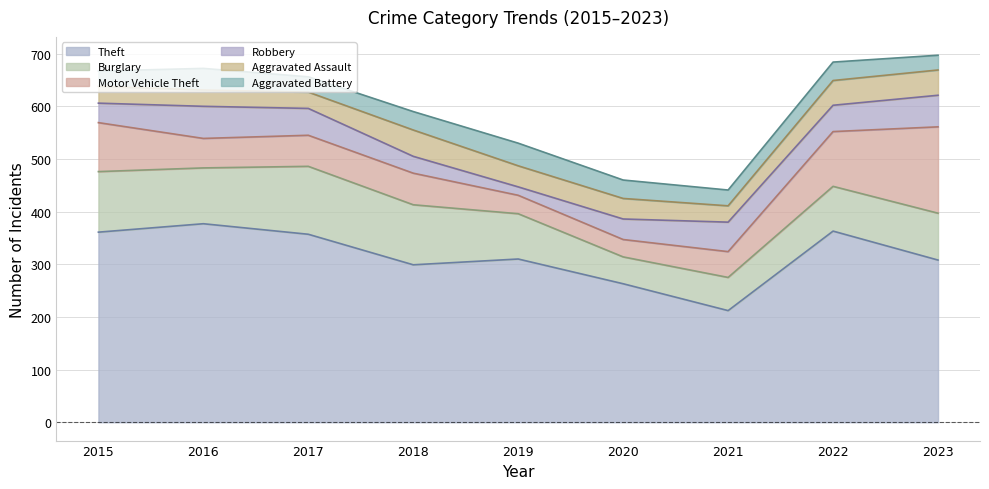

What is the difference between the Theft values at 2019 and 2022?

53